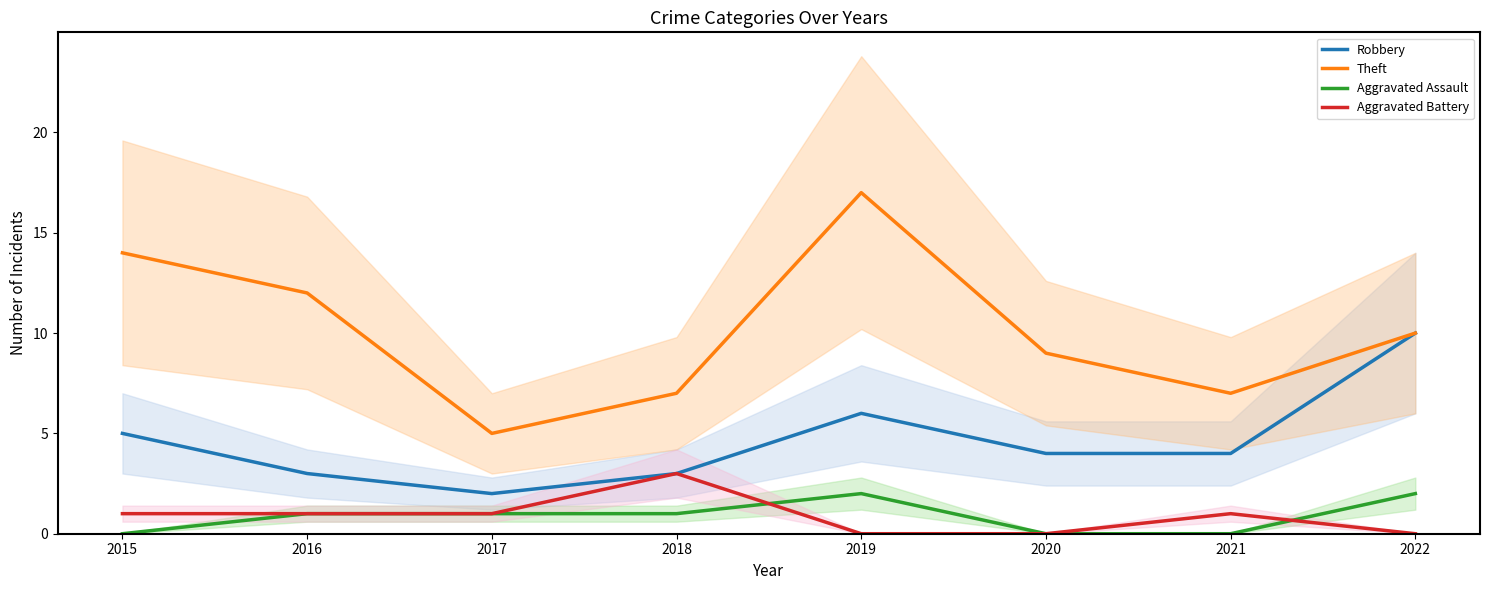

True or false: Aggravated Battery has a value of 1 at 2021.

True